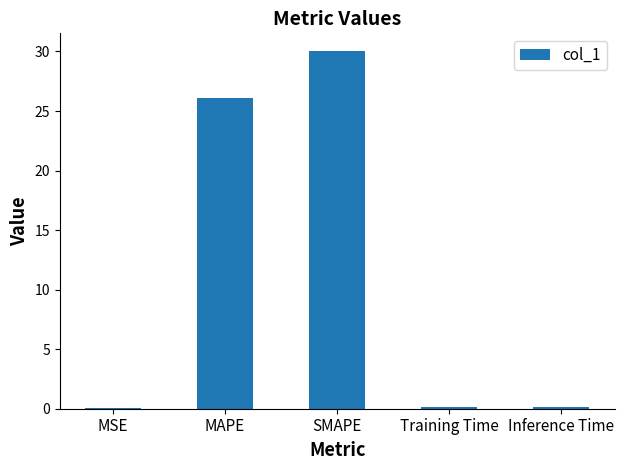

What is the change in value from MSE to SMAPE?

+30.0